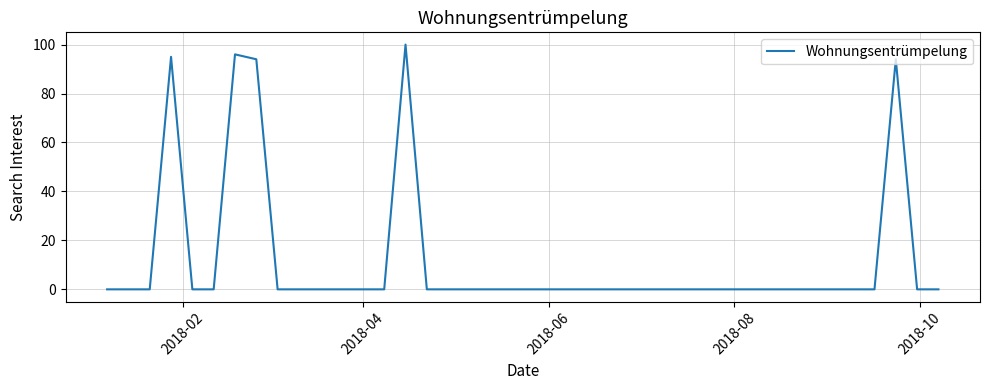

What is the average value?

12